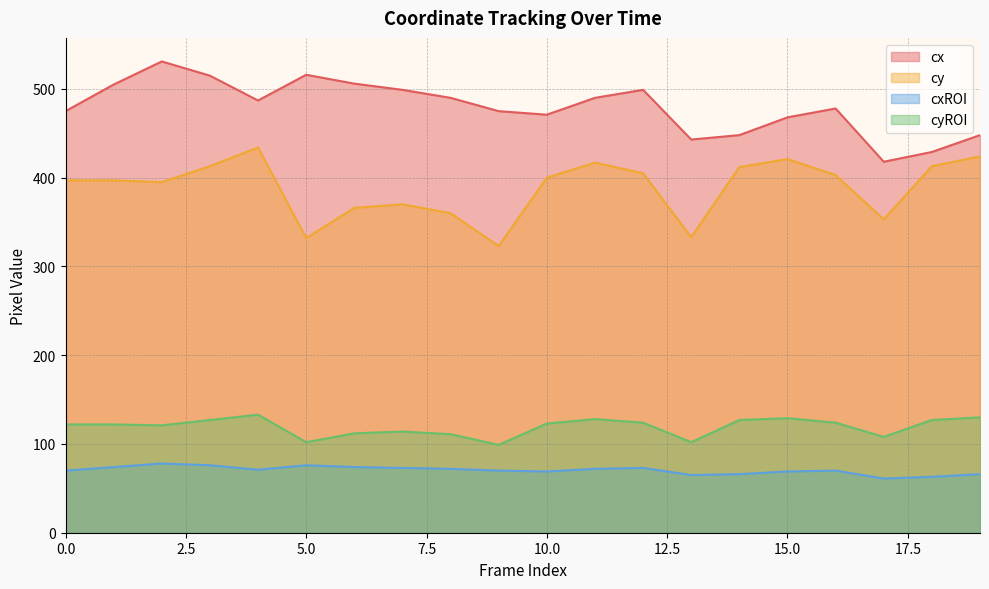

True or false: cx has more than 1 points higher than both neighbors.

True